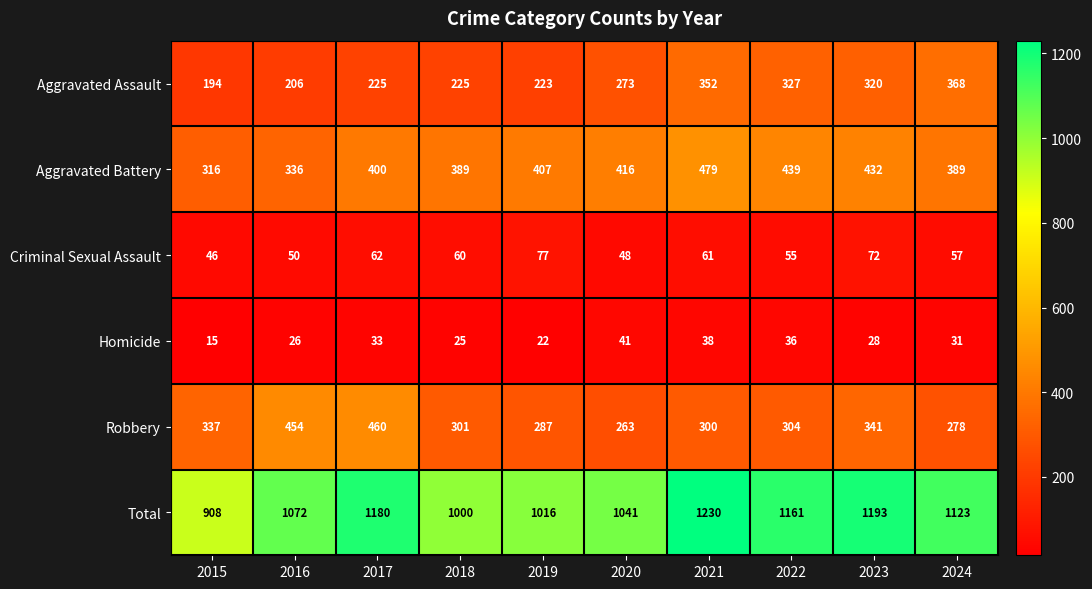

What value does the Aggravated Assault series have at 2022?

327